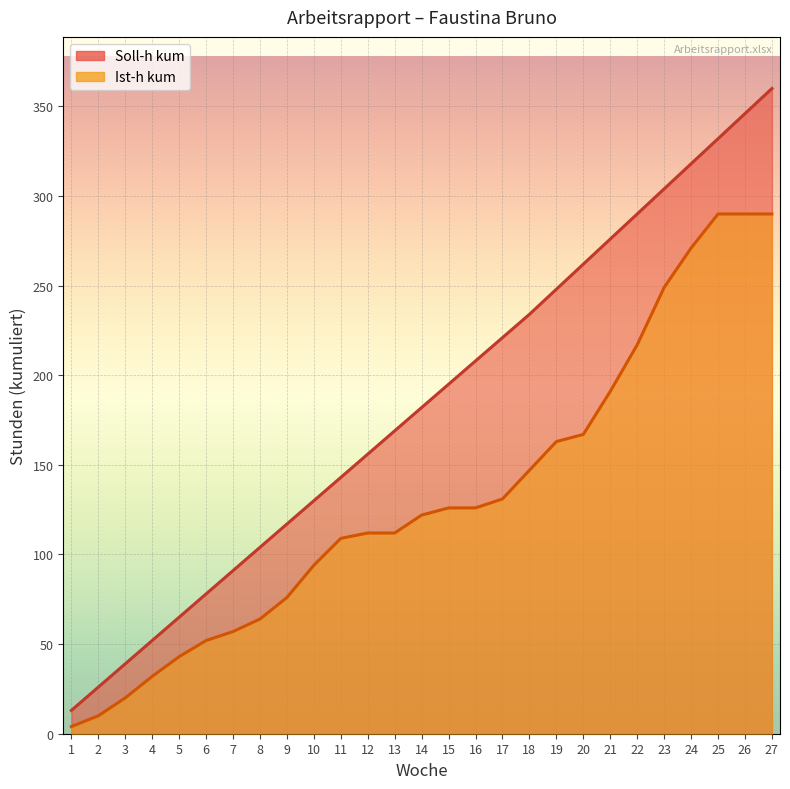

What are all the series names shown in the legend?

Soll-h kum, Ist-h kum